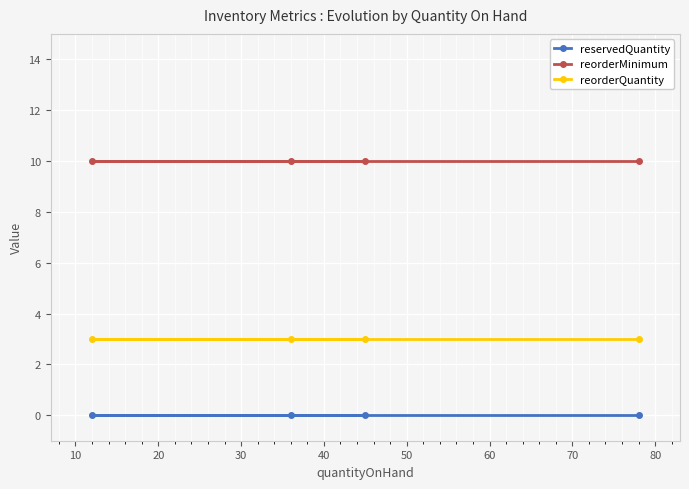

What is the highest value of the reorderQuantity series?

3